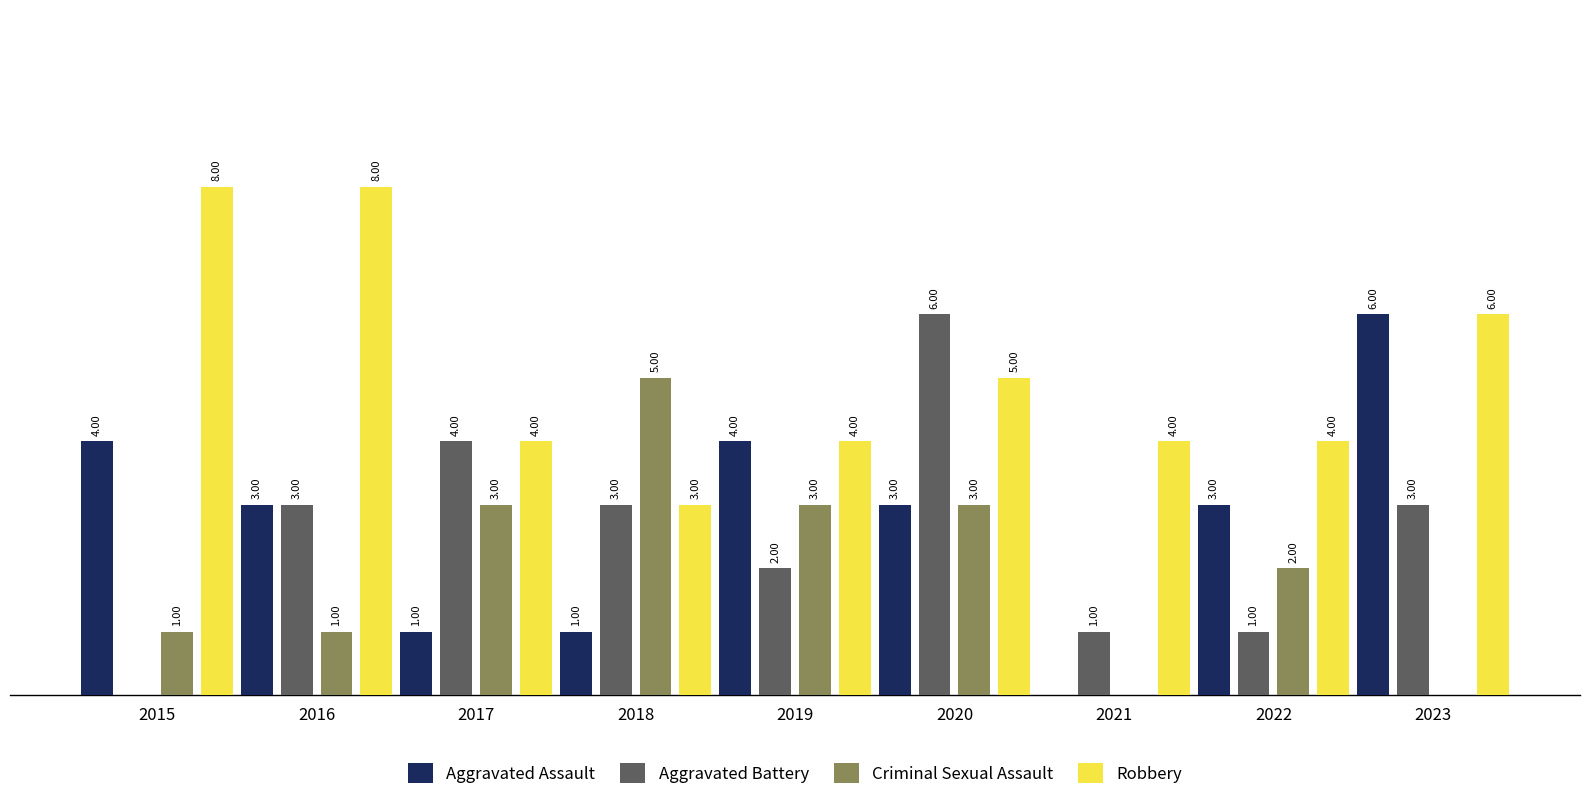

Which series has the largest total across all categories?

Robbery